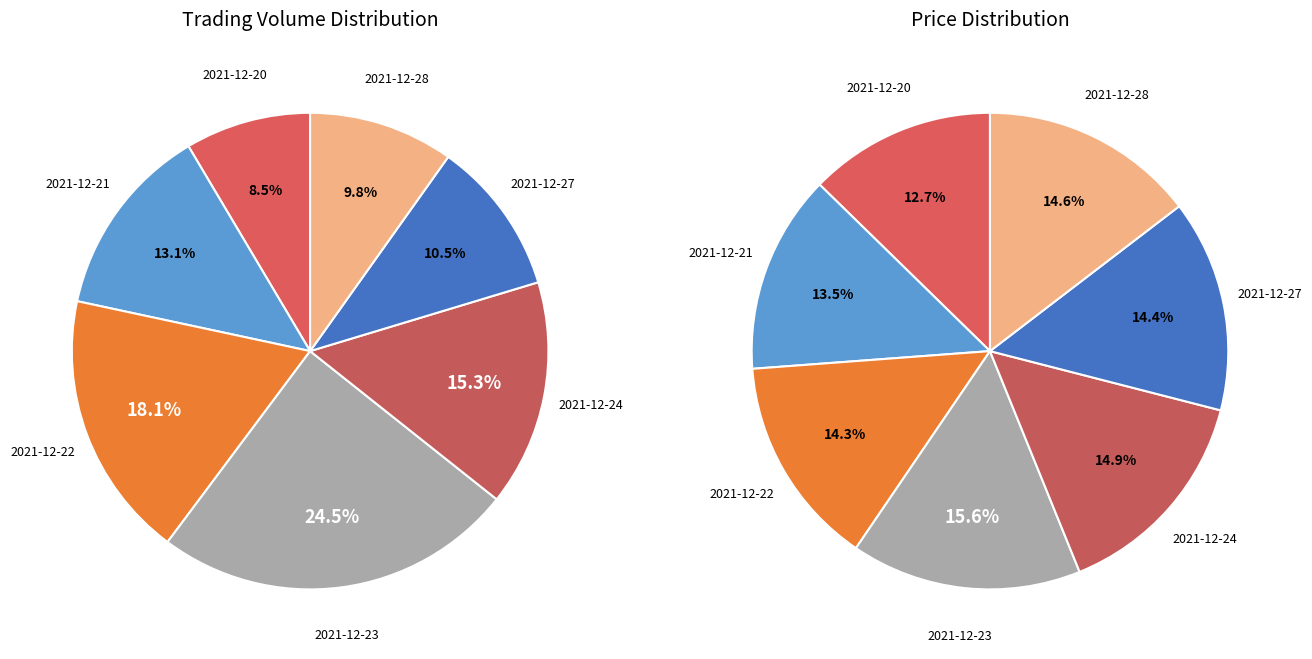

How much of the chart is everything except 2021-12-20?

91.5%